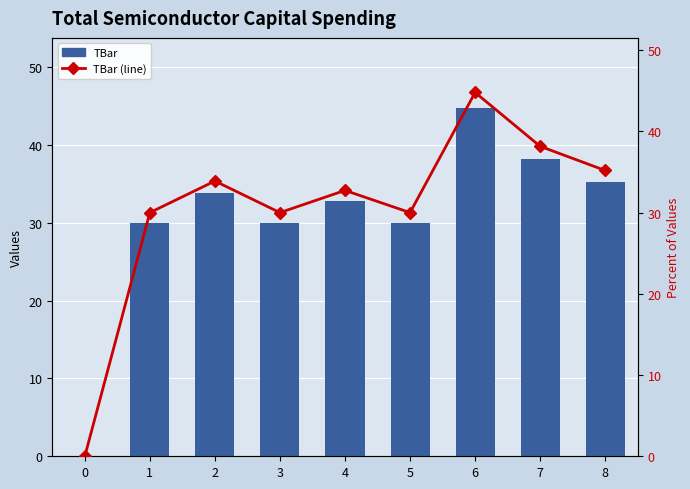

Which series has the widest spread of values?

TBar